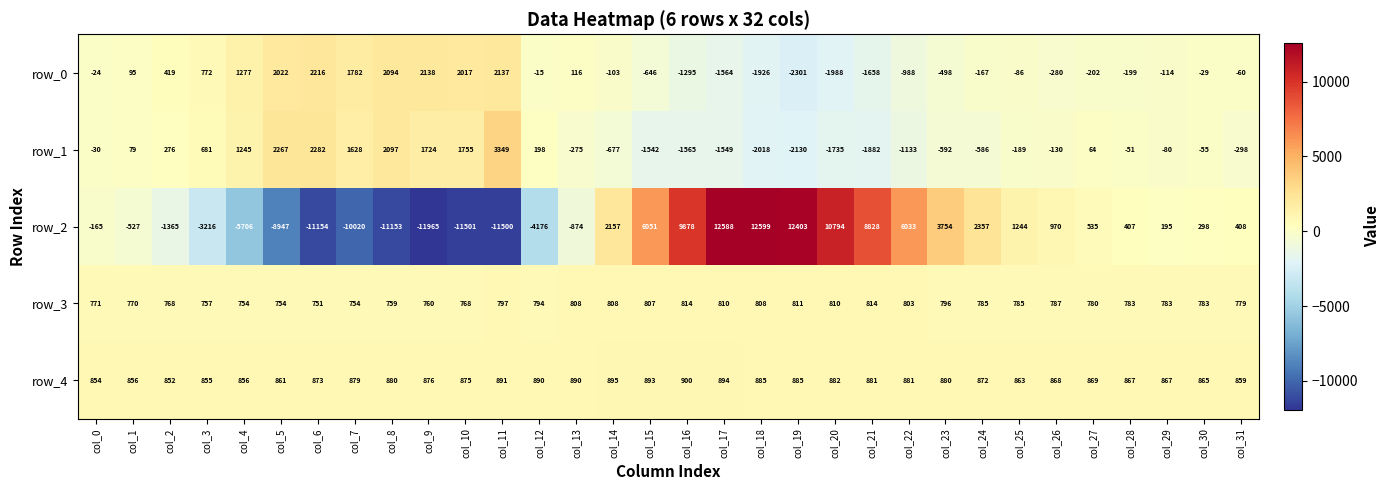

At which label does row_3 first exceed 785?

col_11